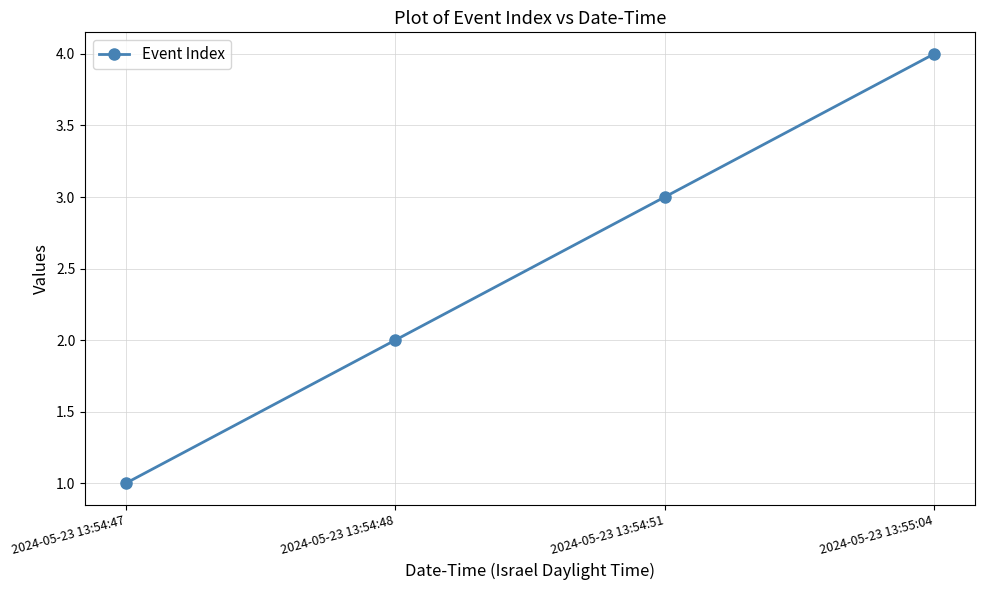

What is the greatest value displayed?

4